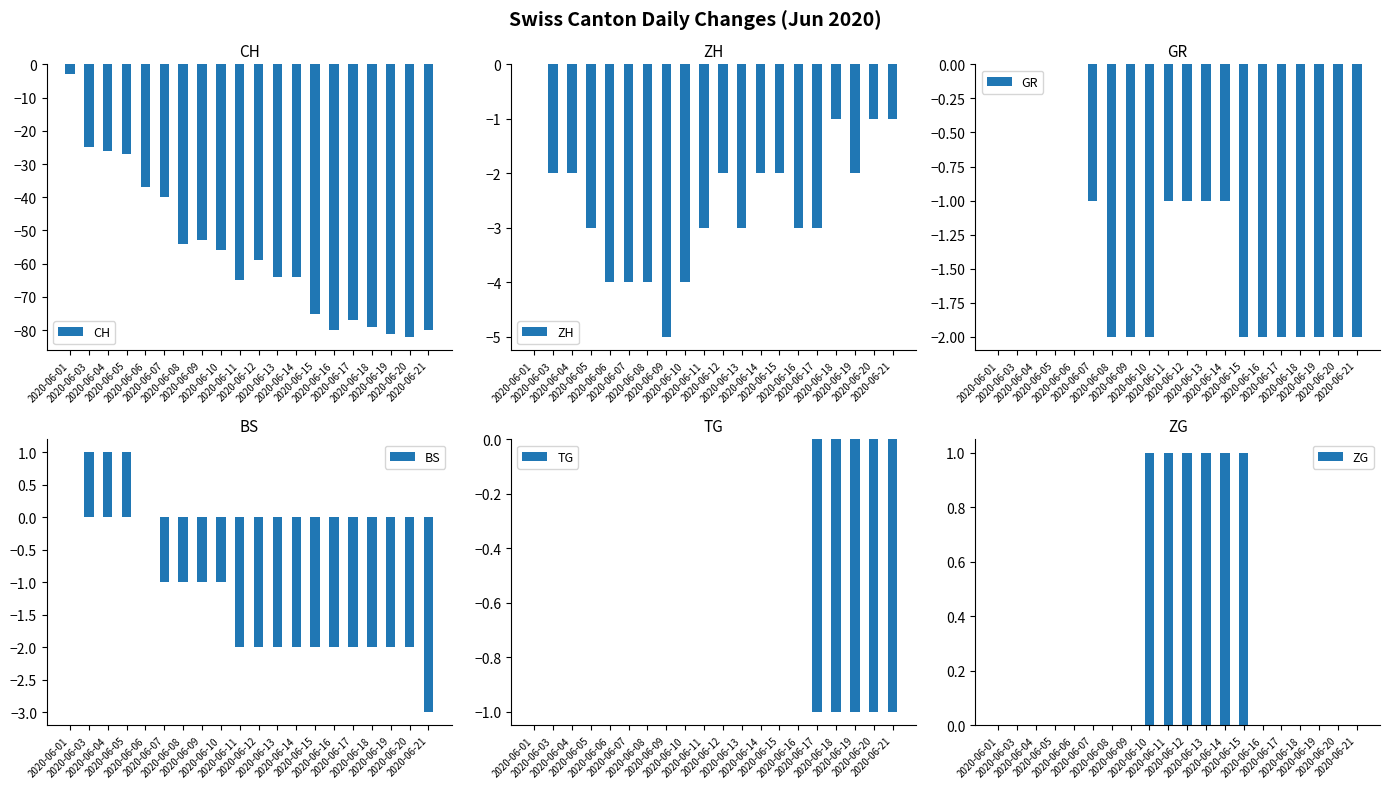

What are all the series names shown in the legend?

CH, ZH, GR, BS, TG, ZG